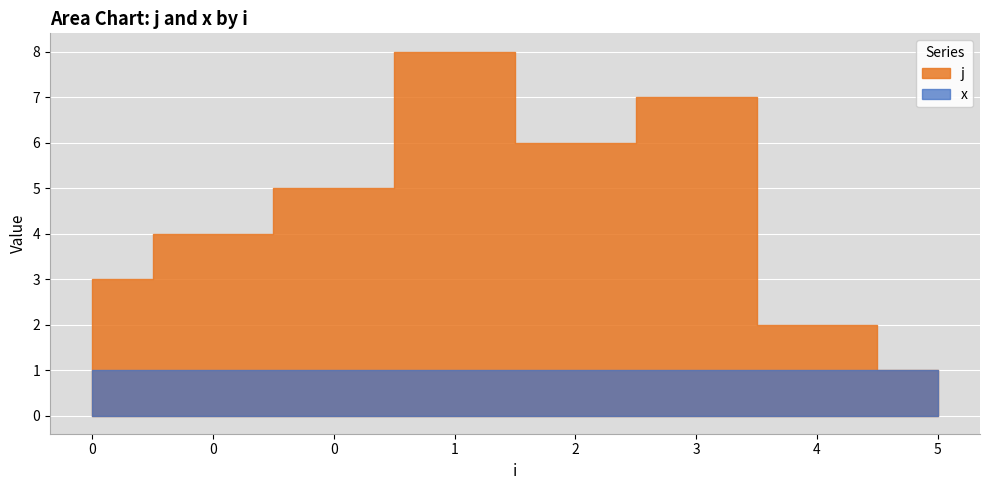

How many points are higher than both their immediate neighbors (excluding endpoints)?

2